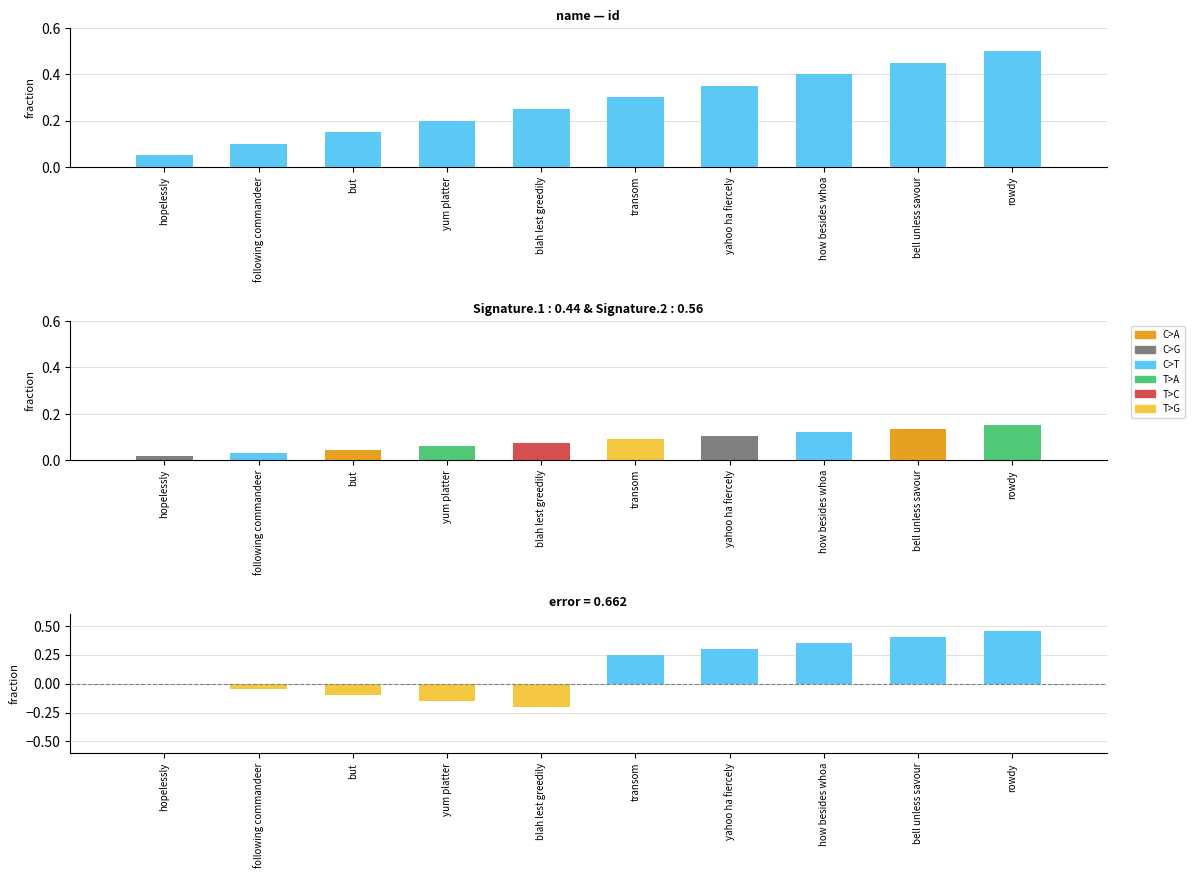

What is the label of the 2nd bar from the right?

bell unless savour